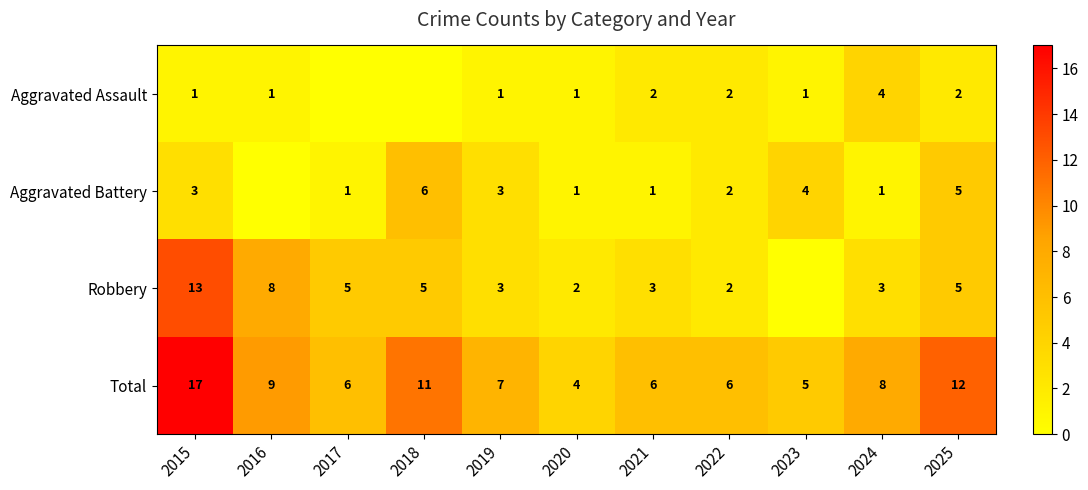

Is the value of Total at 2025 greater than the value of Aggravated Assault at 2023?

Yes